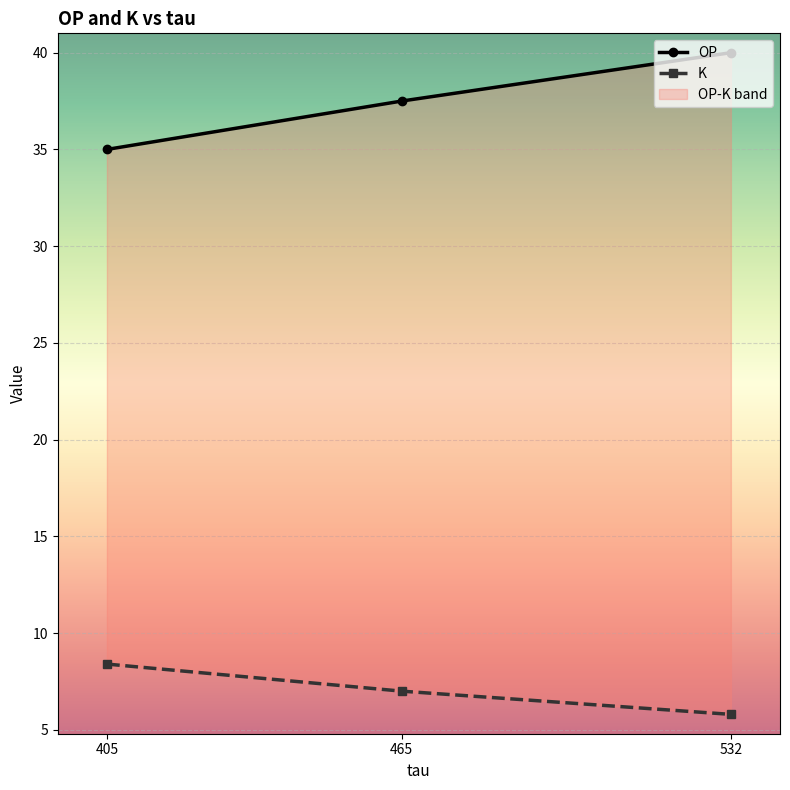

At which category does the chart reach its peak across all series?

532